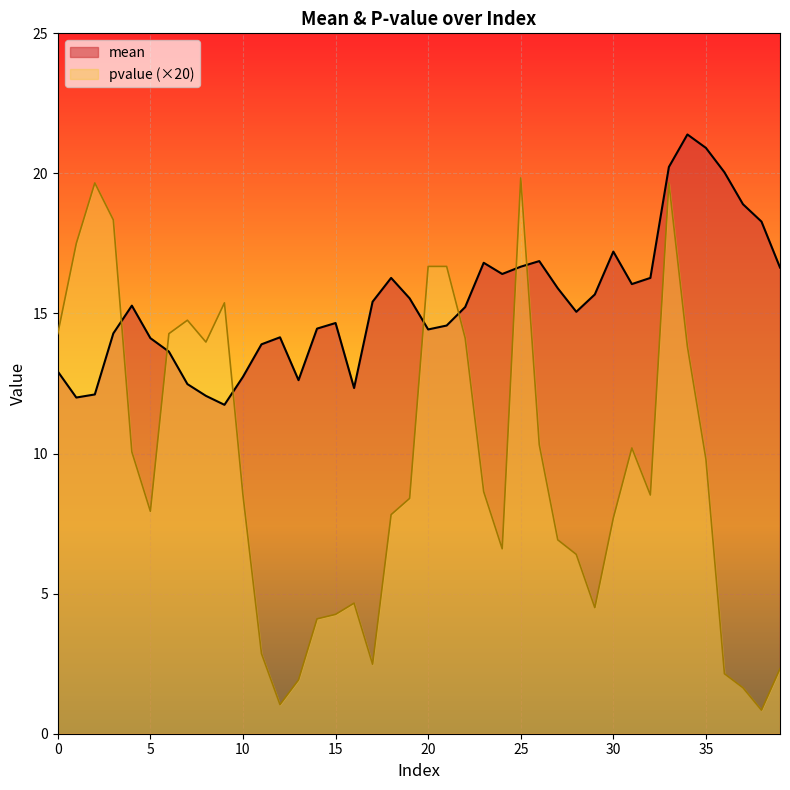

What are all the series names shown in the legend?

mean, pvalue (×20)